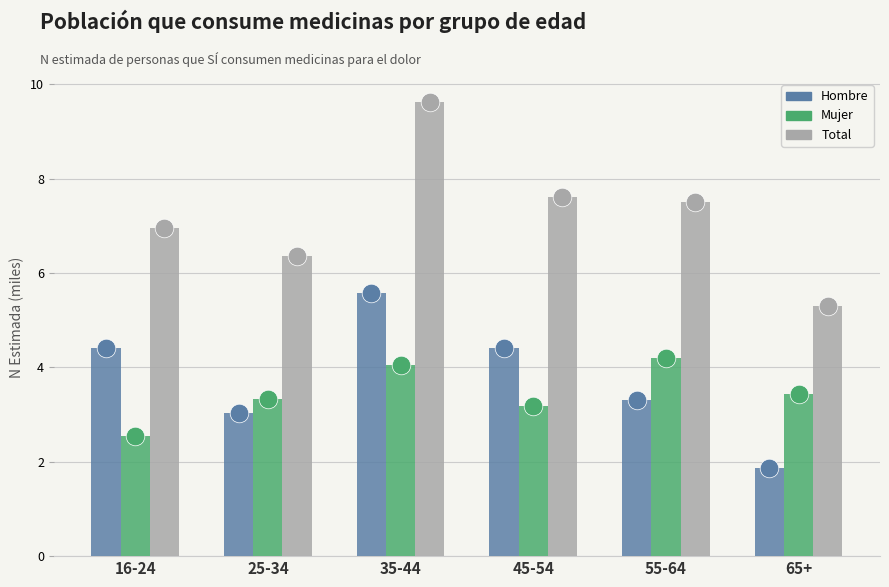

Which series reaches the minimum Y coordinate?

Hombre (N estimada - Si)